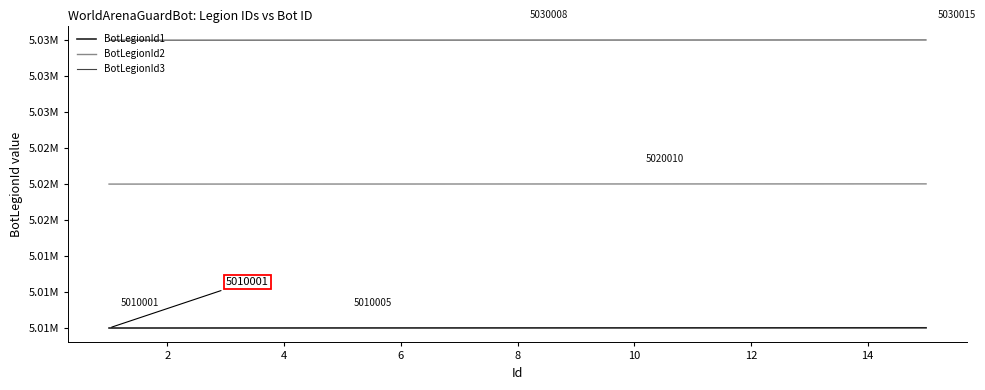

At how many categories does at least one series exceed 5014428?

15